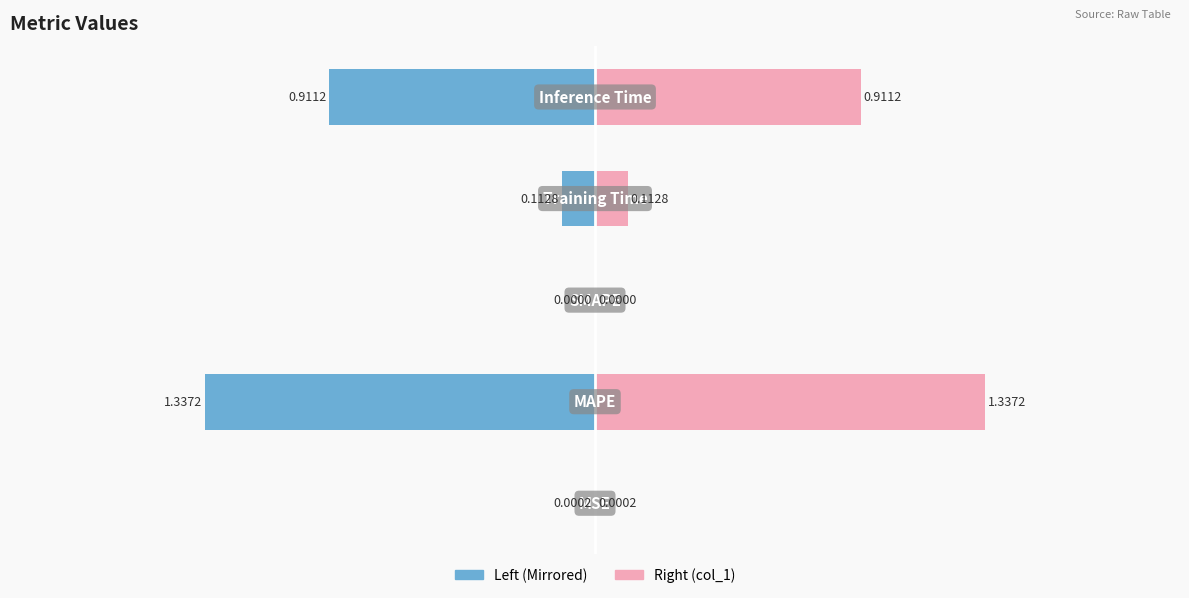

Rank the categories by value from highest to lowest.

MAPE, Inference Time, Training Time, MSE, SMAPE